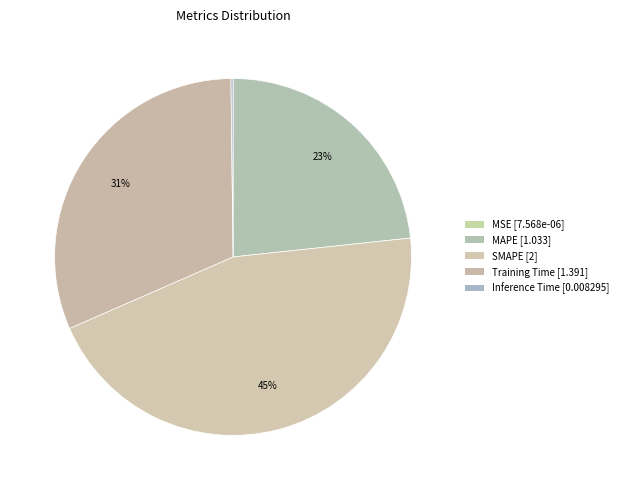

To the nearest percent, what is the difference between the largest and smallest slice percentages?

45%